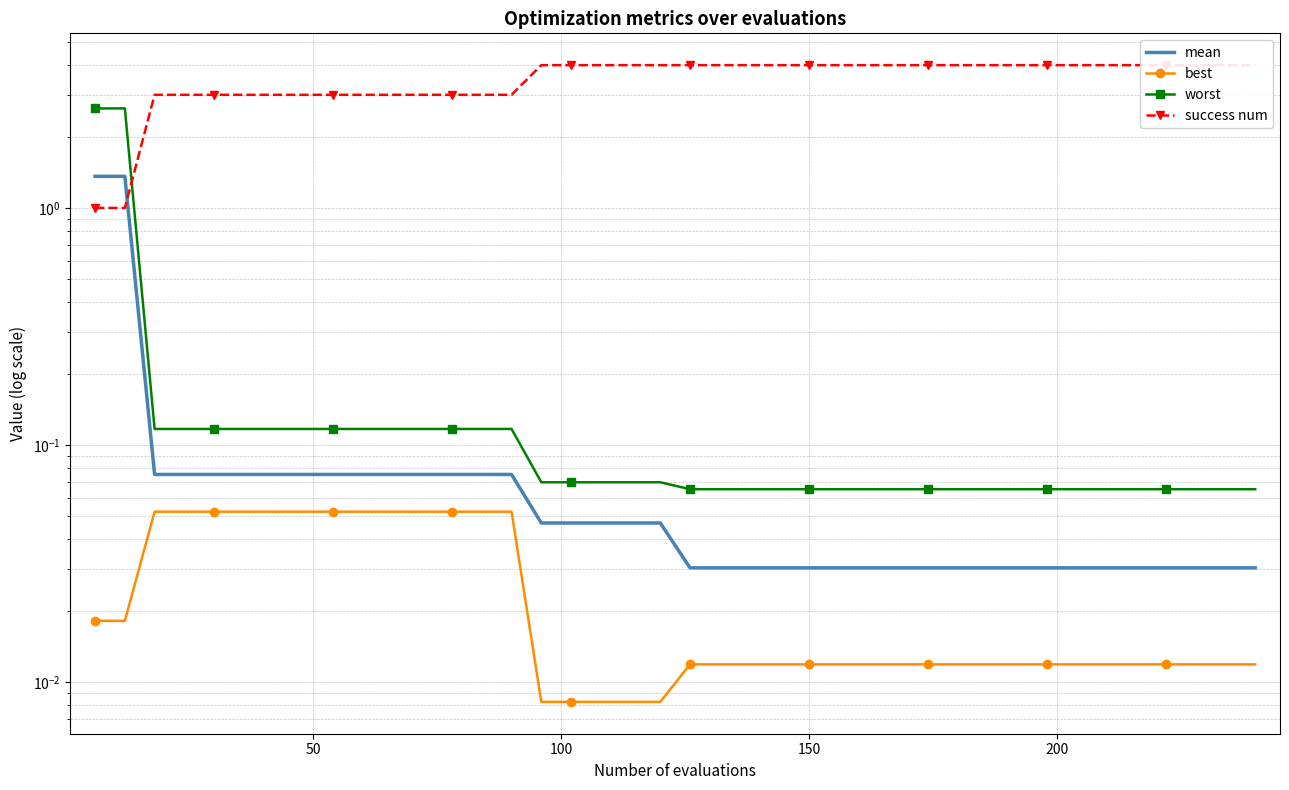

The value of worst at 14 is 0.1. True or false?

False